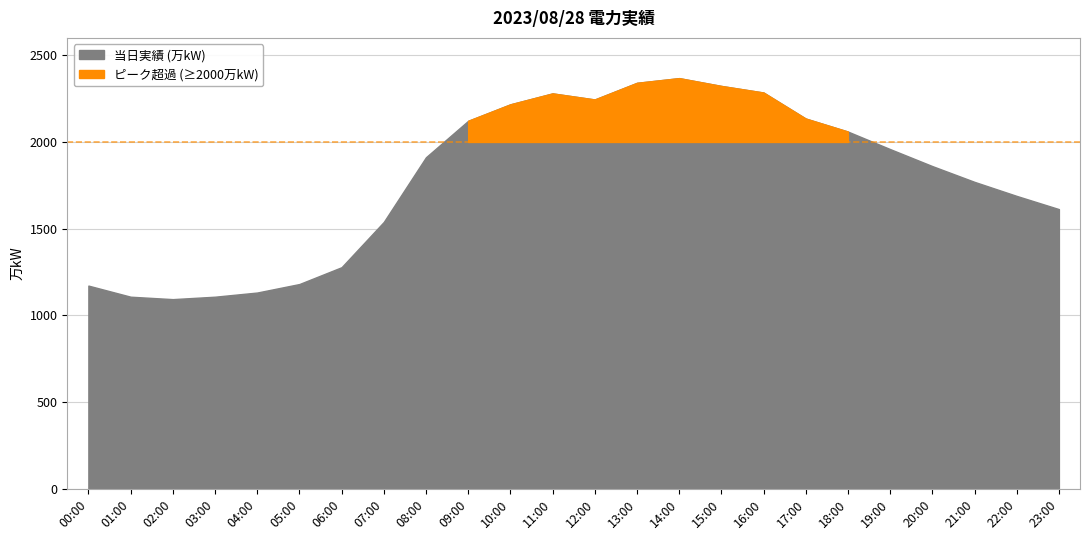

At which label is the value closest to 1731?

21:00